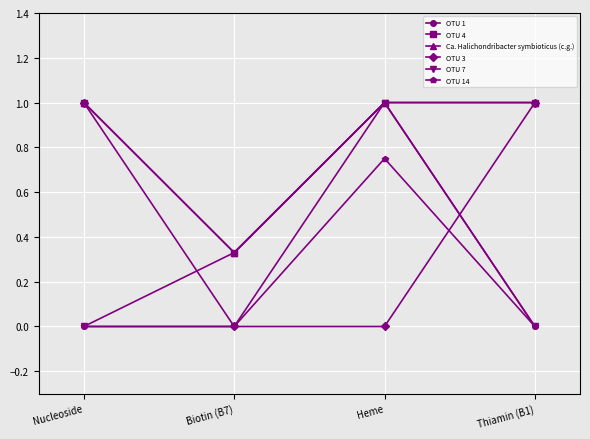

At Thiamin (B1), list the series in order from smallest to largest.

OTU 1, OTU 7, OTU 14, OTU 4, Ca. Halichondribacter symbioticus (c.g.), OTU 3